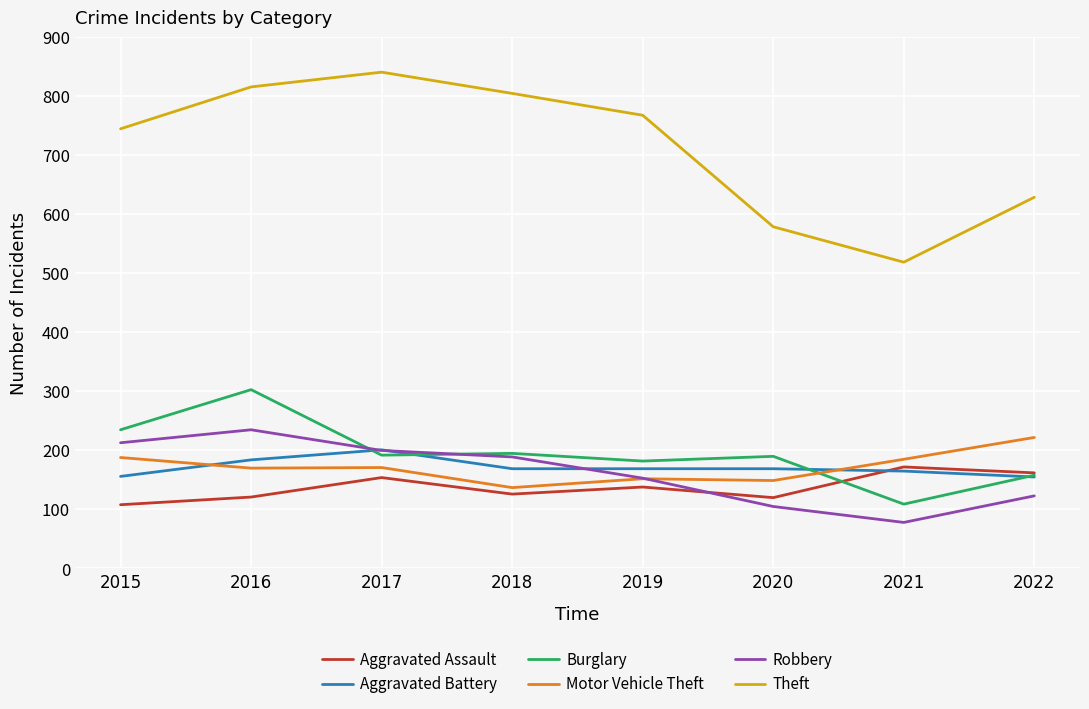

True or false: Burglary and Theft intersect in this chart.

False